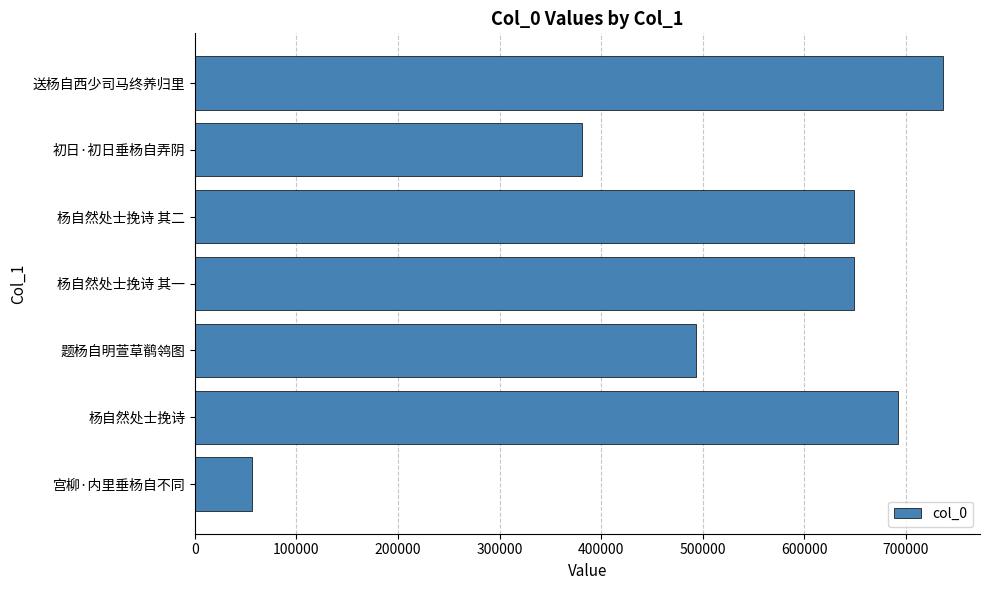

Is it true that the value at 宫柳·内里垂杨自不同 is 79357?

False